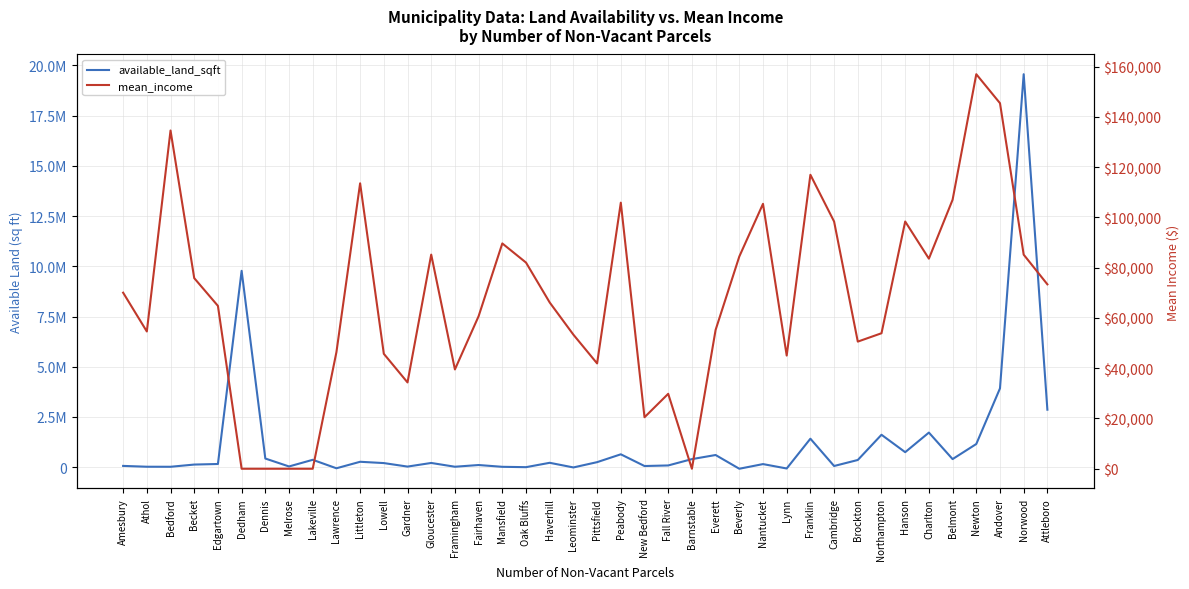

How many values in the mean_income series exceed 66157?

19